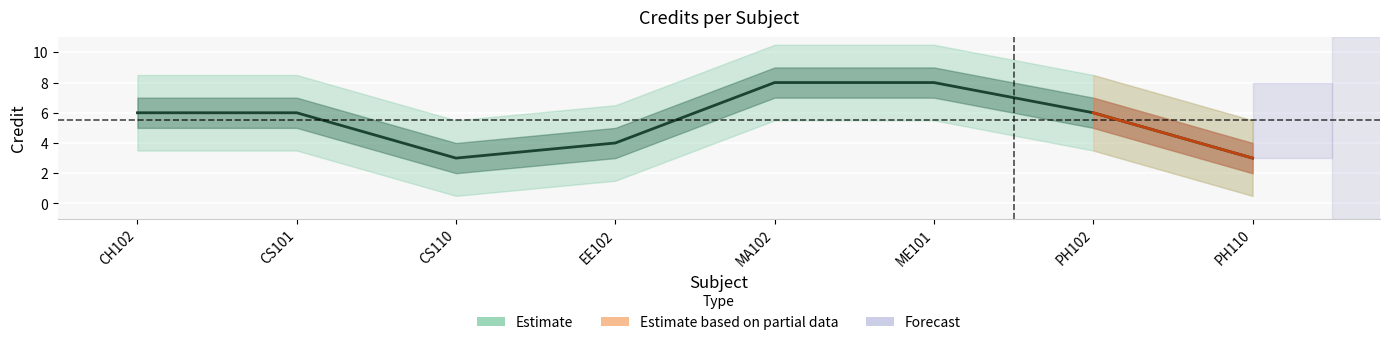

How many data points are less than 6?

3